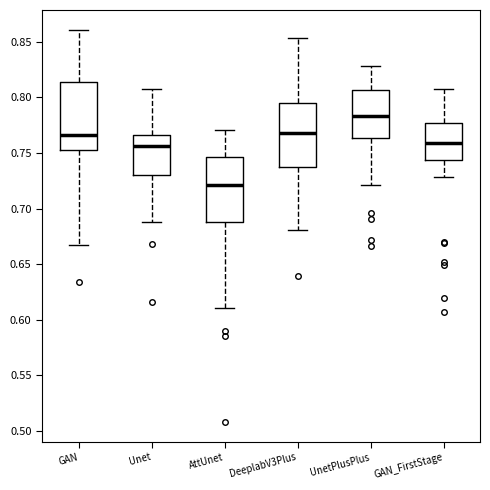

Reading left to right, transcribe this box plot: for each box, give where its median line is, the range the box spans, and where its two whiskers end, as read against the y-axis. The values are not printed on the chart, so give them approximately, as read against the axis.

GAN: median 0.765, box 0.755 to 0.815, whiskers 0.665 to 0.860
Unet: median 0.755, box 0.730 to 0.765, whiskers 0.690 to 0.805
AttUnet: median 0.720, box 0.690 to 0.745, whiskers 0.610 to 0.770
DeeplabV3Plus: median 0.770, box 0.740 to 0.795, whiskers 0.680 to 0.855
UnetPlusPlus: median 0.785, box 0.765 to 0.805, whiskers 0.720 to 0.830
GAN_FirstStage: median 0.760, box 0.745 to 0.775, whiskers 0.730 to 0.805